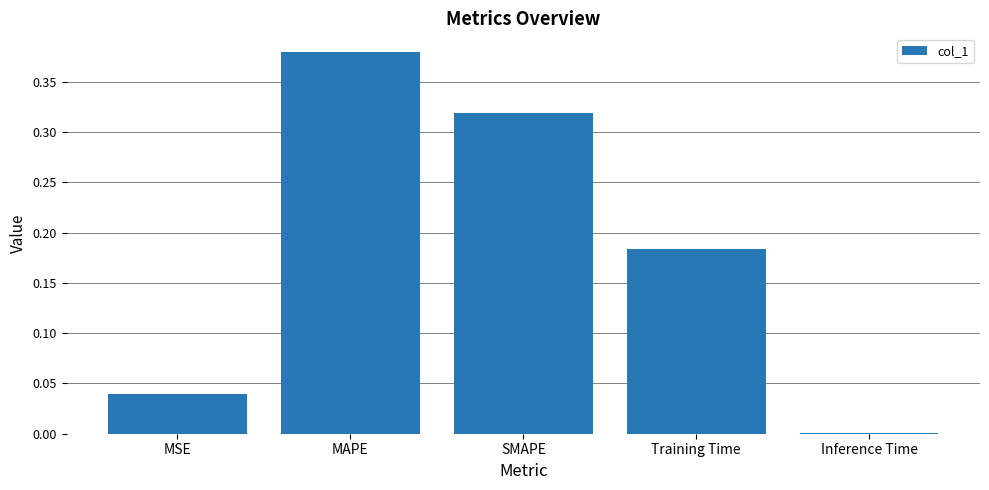

The value at Training Time is 0.3. True or false?

False